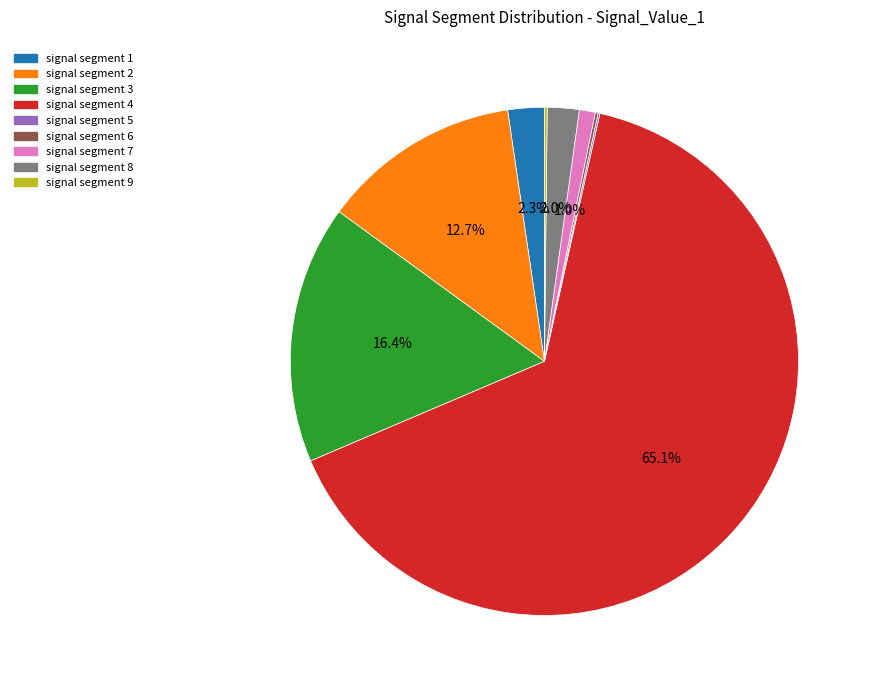

What percentage is NOT represented by signal segment 3?

83.6%